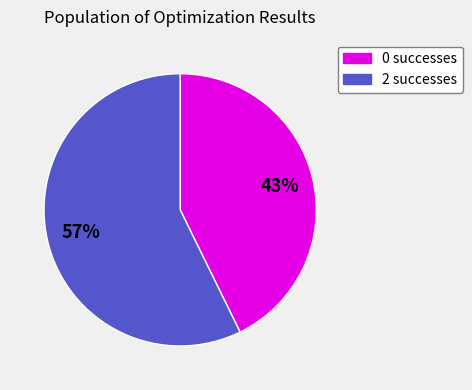

To the nearest percent, what is the combined percentage of 2 successes and 0 successes?

100%